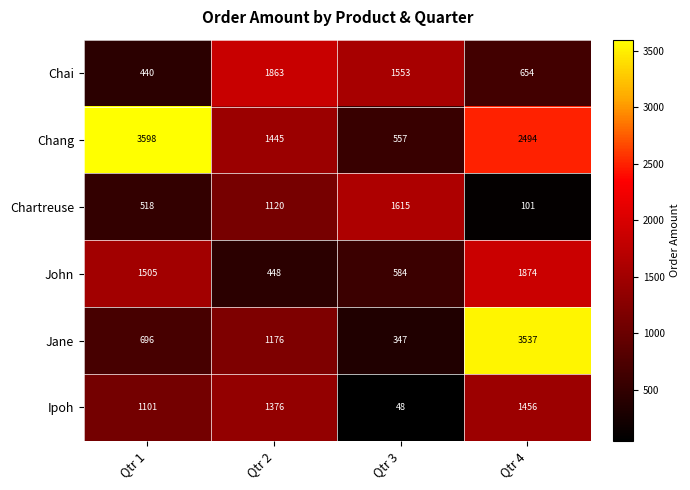

What is the average value of the Chai series?

1128